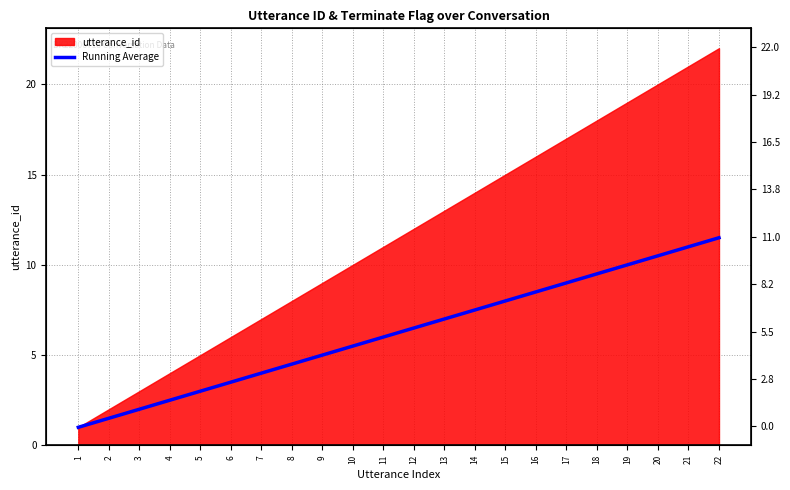

Approximately how many times larger is the value at 9 compared to 11?

0.8